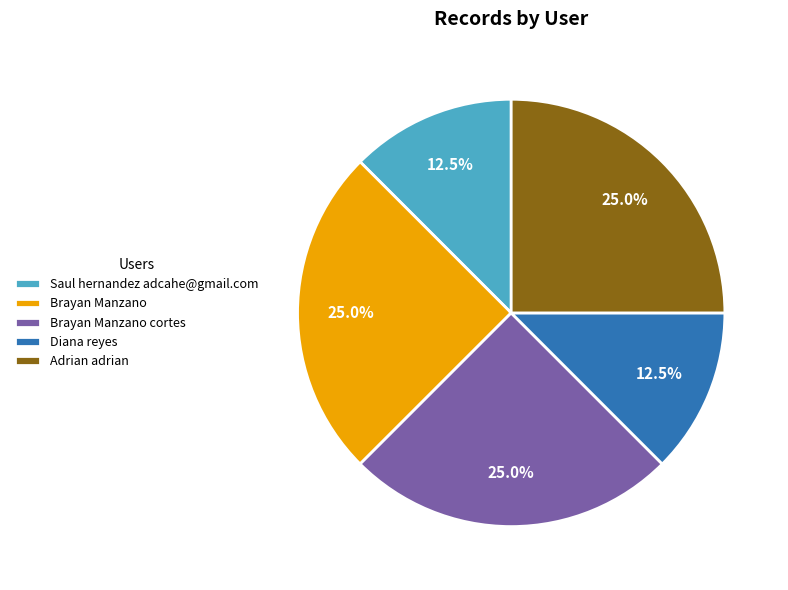

What portion of the pie excludes Adrian adrian?

75.0%